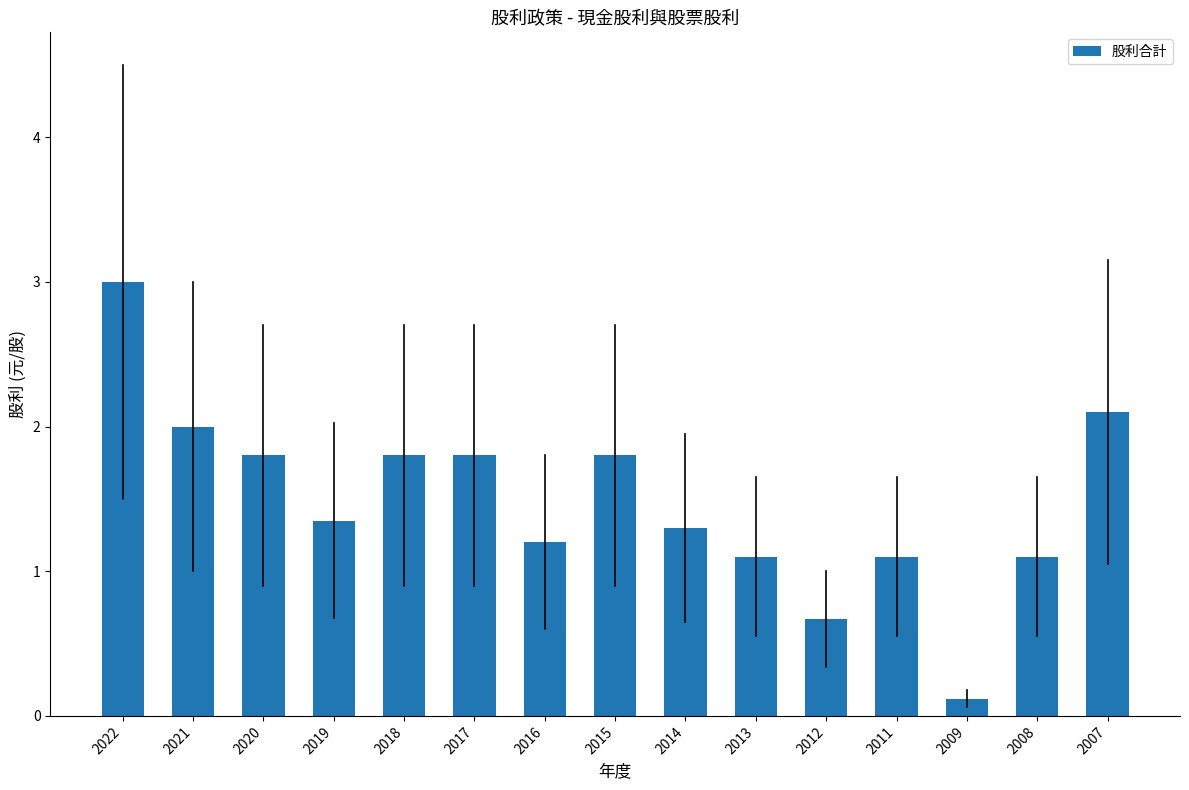

Which label corresponds to the smallest value in the chart?

2009